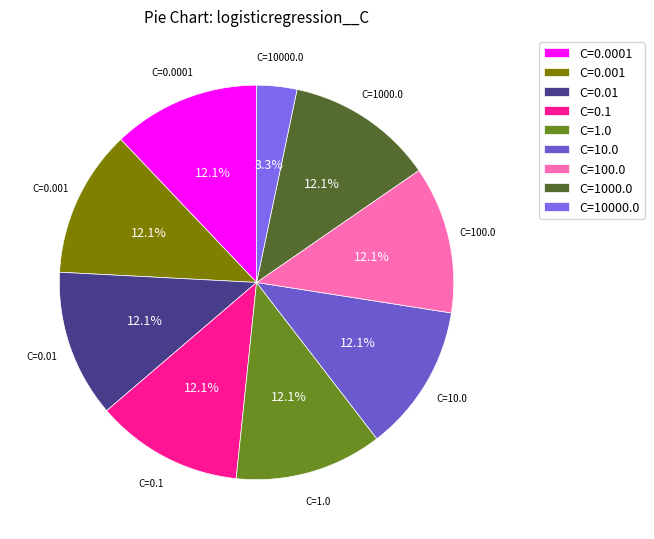

To the nearest percent, what percentage of the pie is C=1000.0?

12%